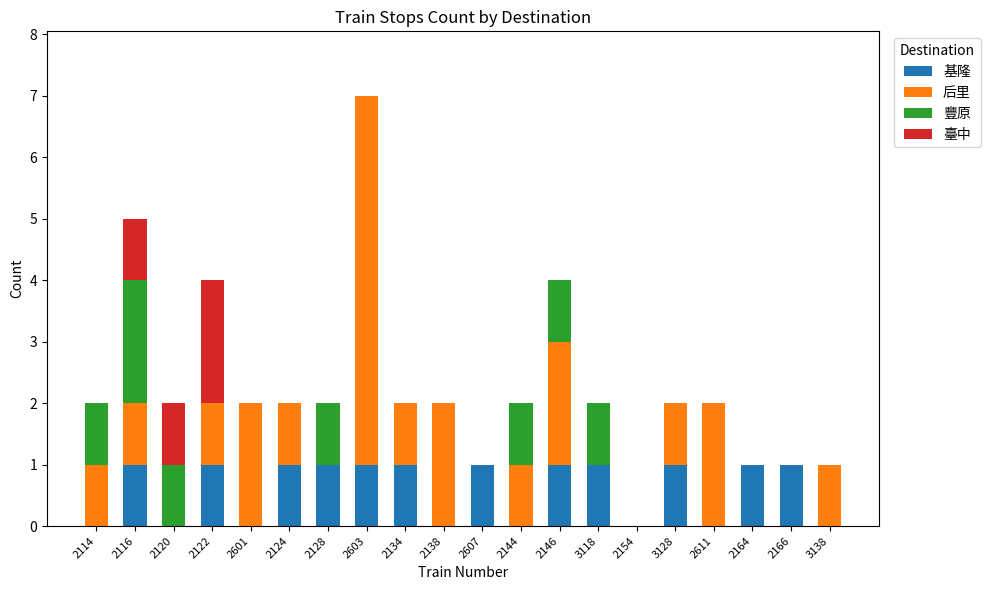

What is the total value across all series at 2146?

4